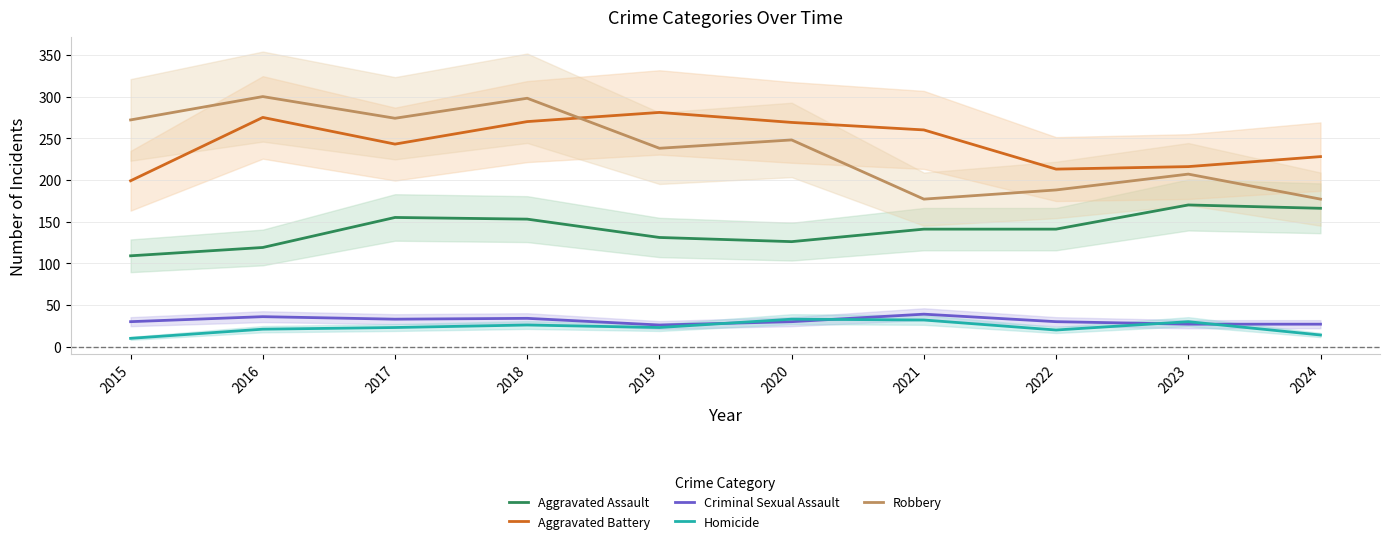

How many lines are shown in the chart?

5